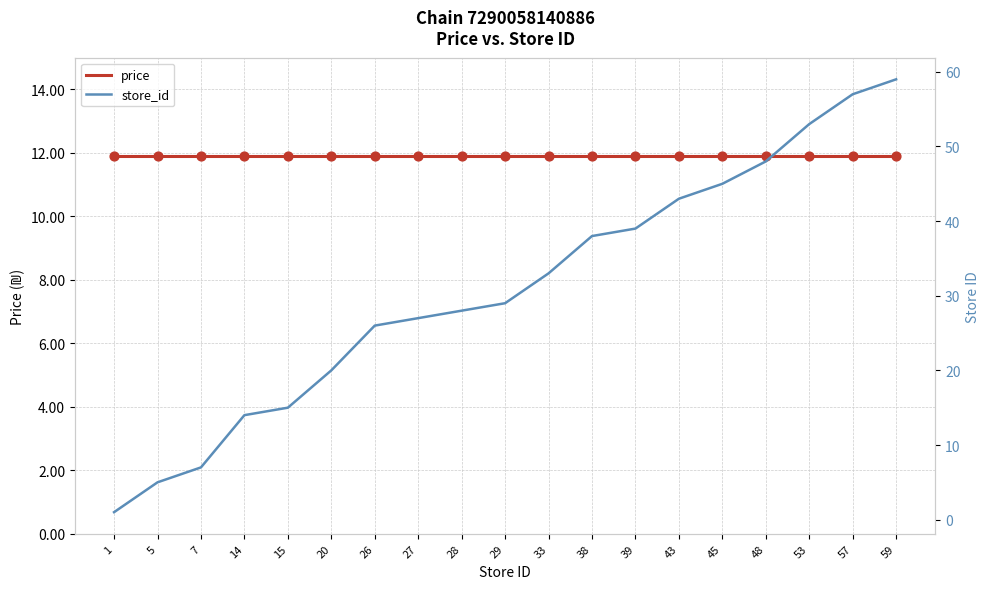

Which series has the largest total across all categories?

store_id